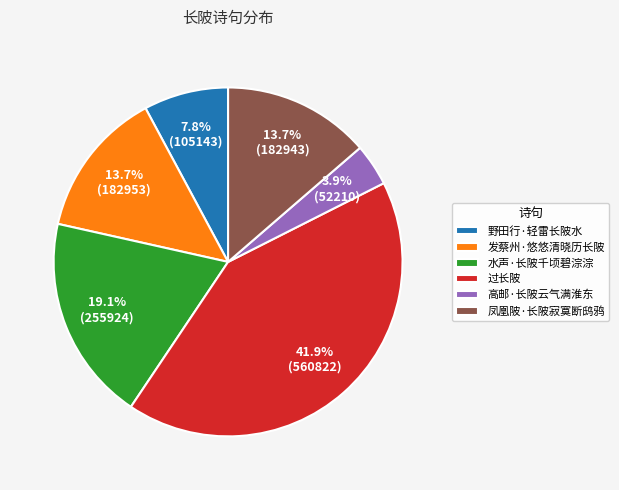

To the nearest percent, what portion does 高邮·长陂云气满淮东 represent?

4%